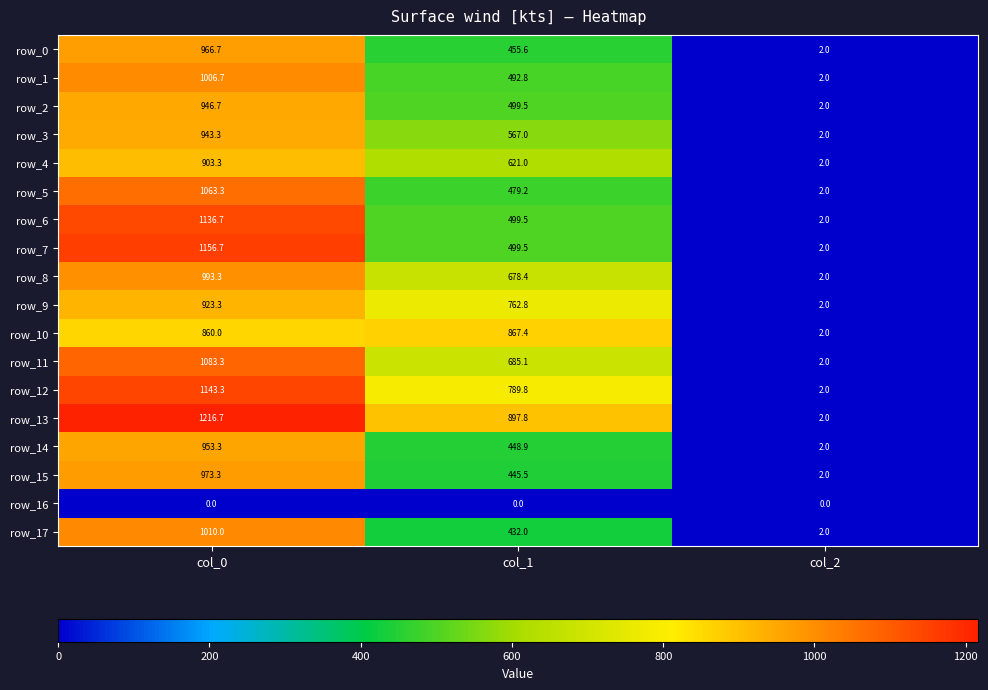

How many series are shown in this chart?

18